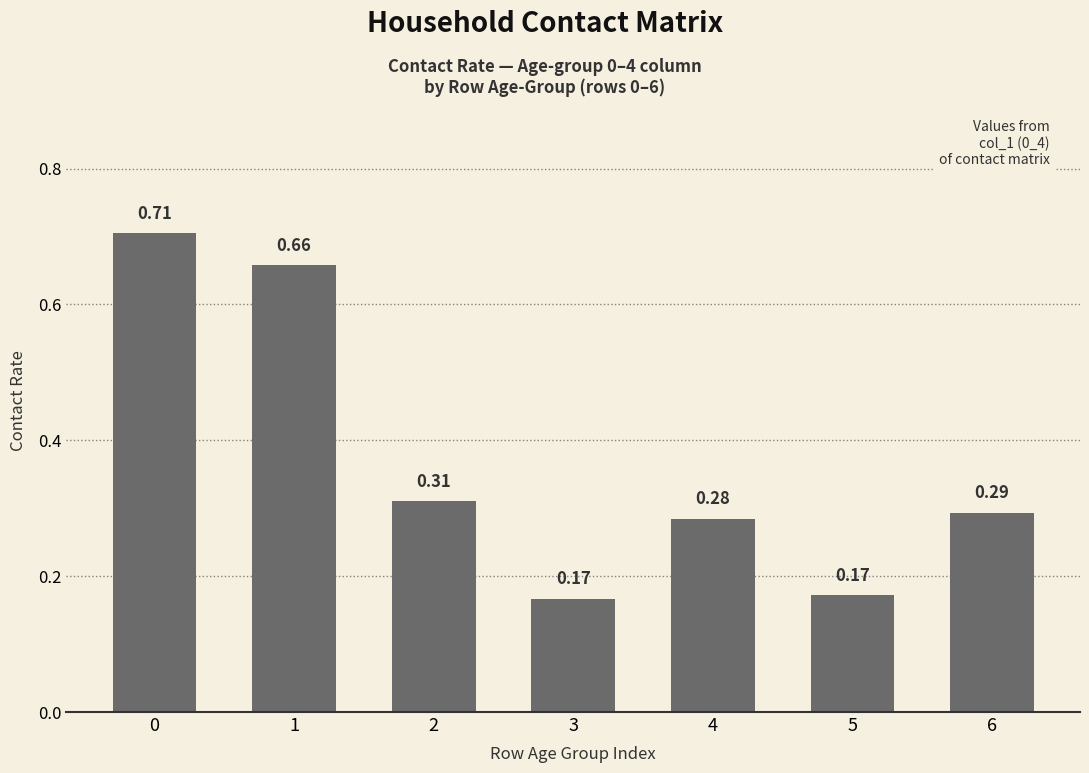

Between 2 and 4, which is larger?

2